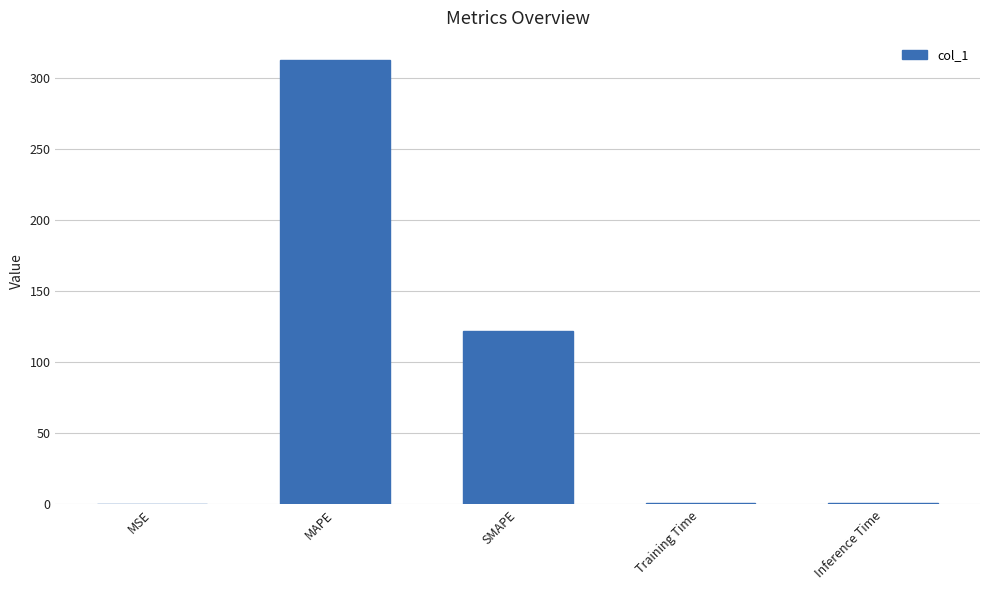

At which label is the value closest to 156?

SMAPE